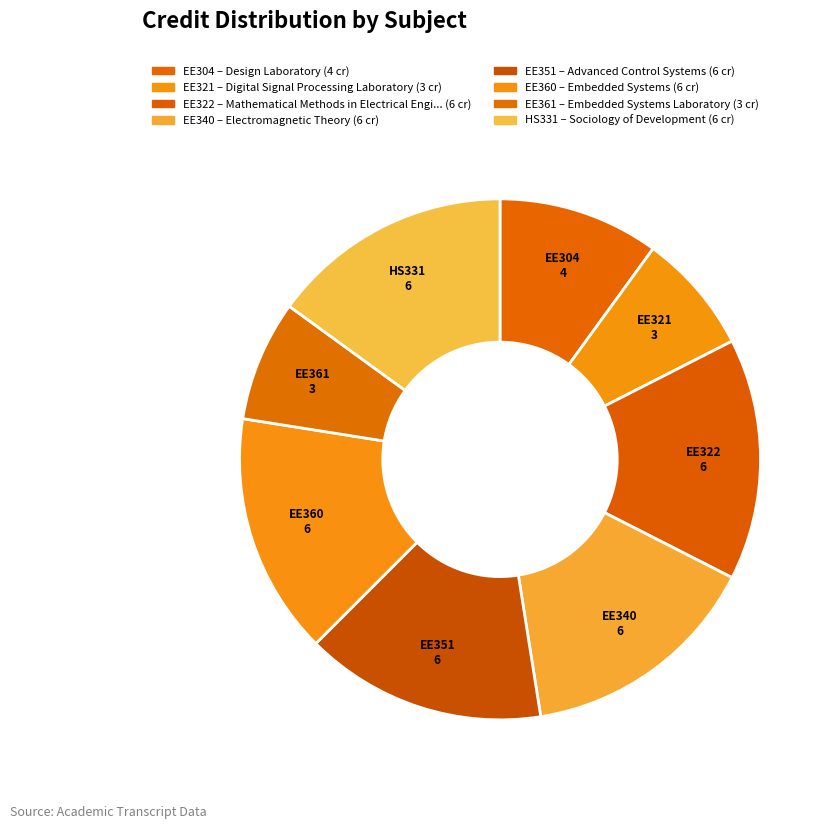

Which category has the biggest portion of the pie?

EE322